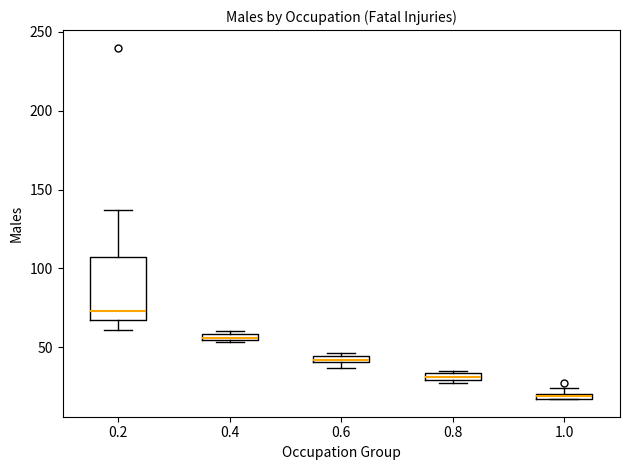

Which box has the highest median line?

0.2